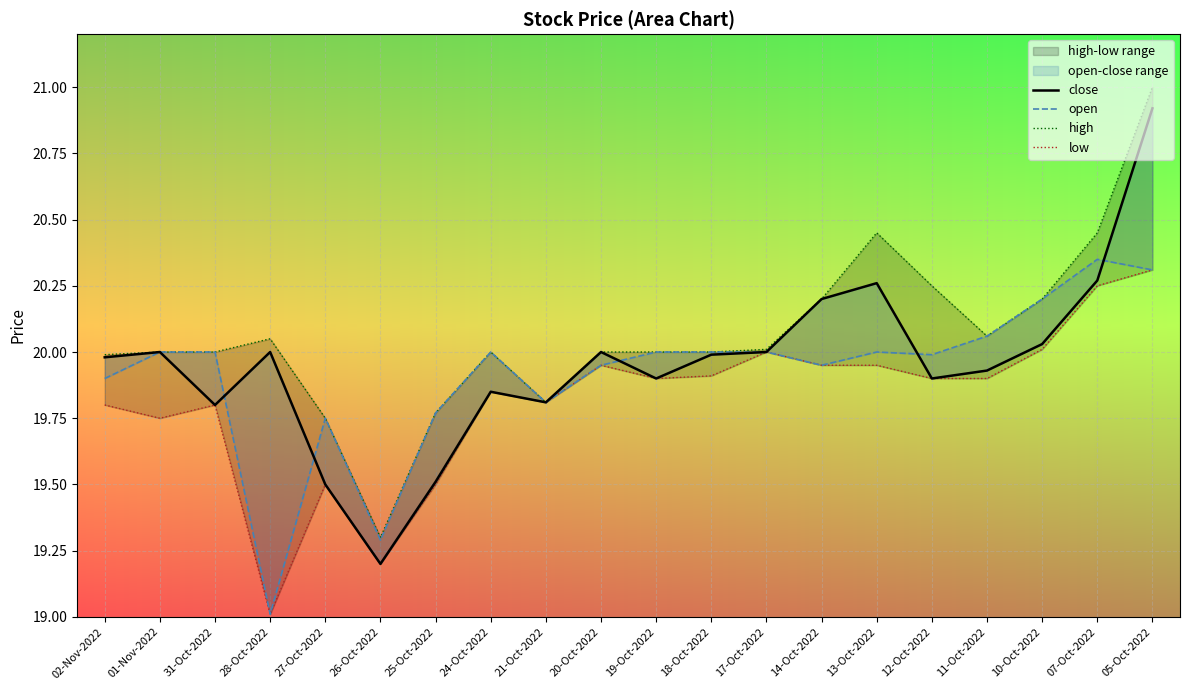

At which label does open first exceed 20?

11-Oct-2022